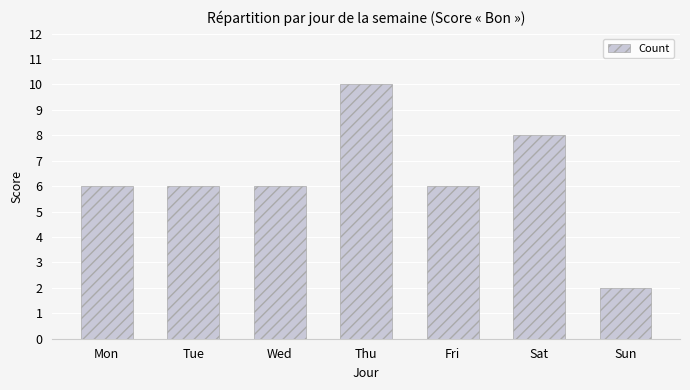

What is the difference between the values at Thu and Fri?

4